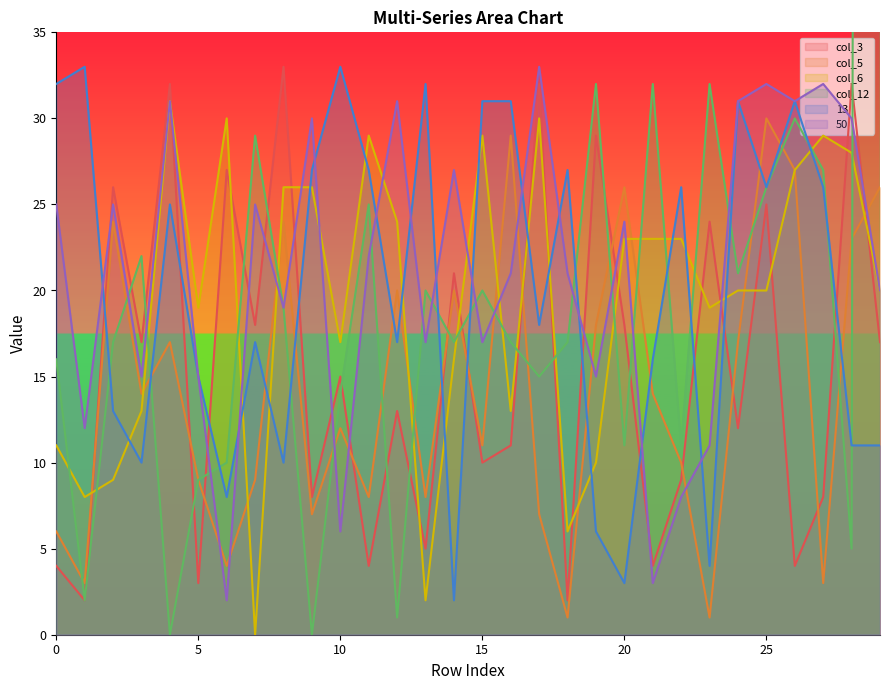

Rank the series by their maximum value, from highest to lowest.

col_12, col_3, 13, 50, col_6, col_5